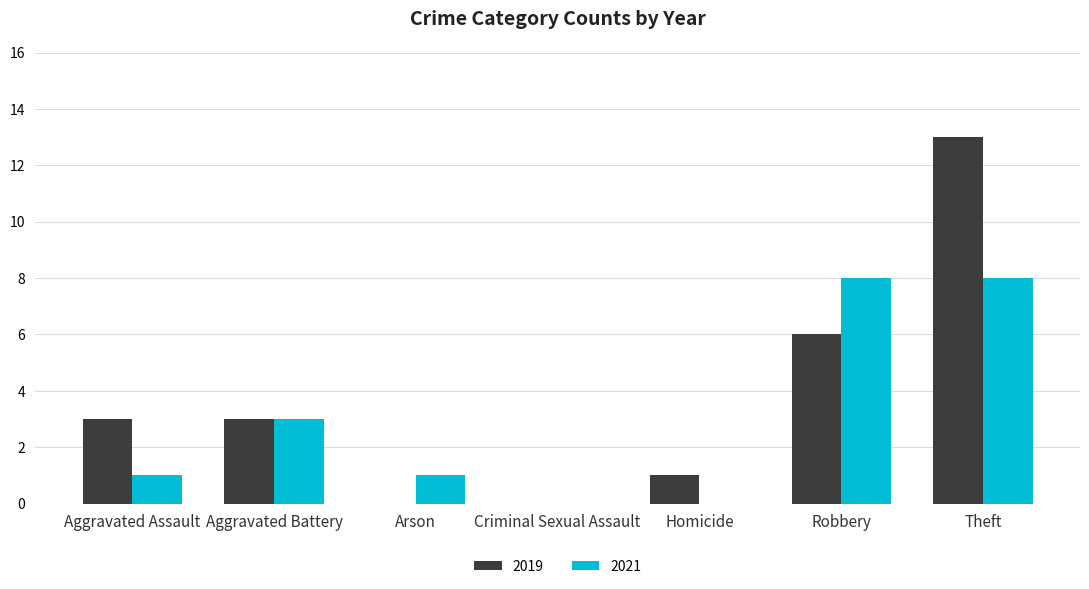

How many data points does each series have?

7